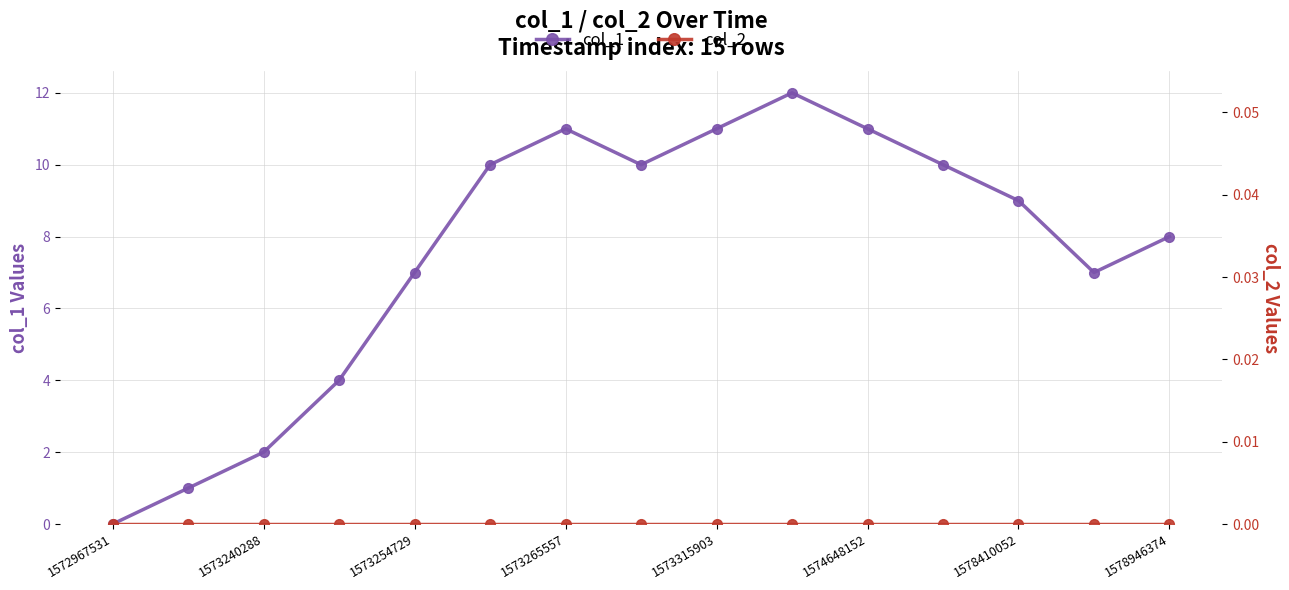

True or false: col_1 has a value of 0 at 1572967531.

True